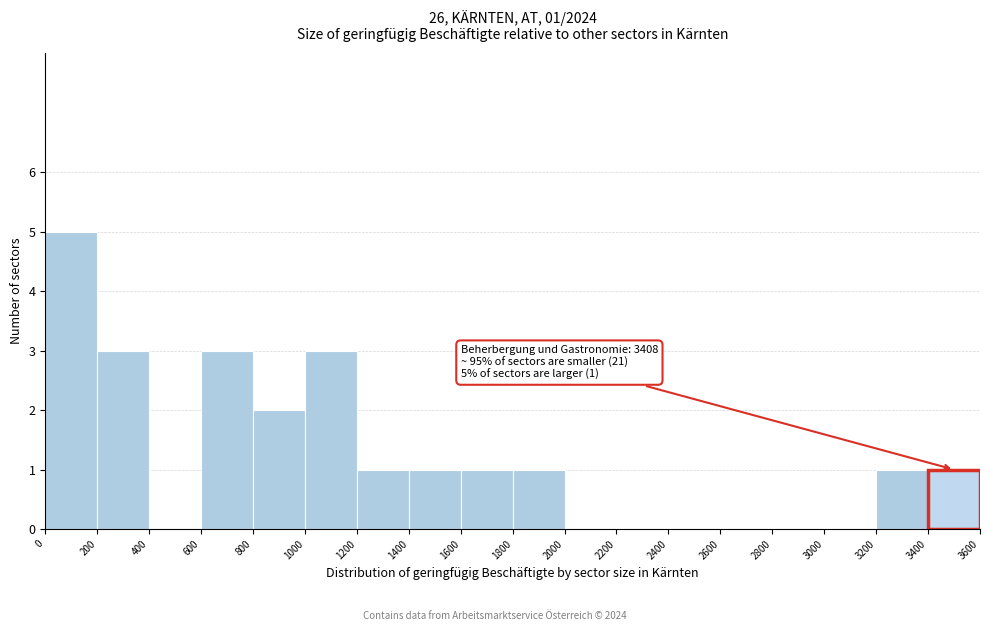

Which range on the x-axis has the tallest bar?

0 to 200